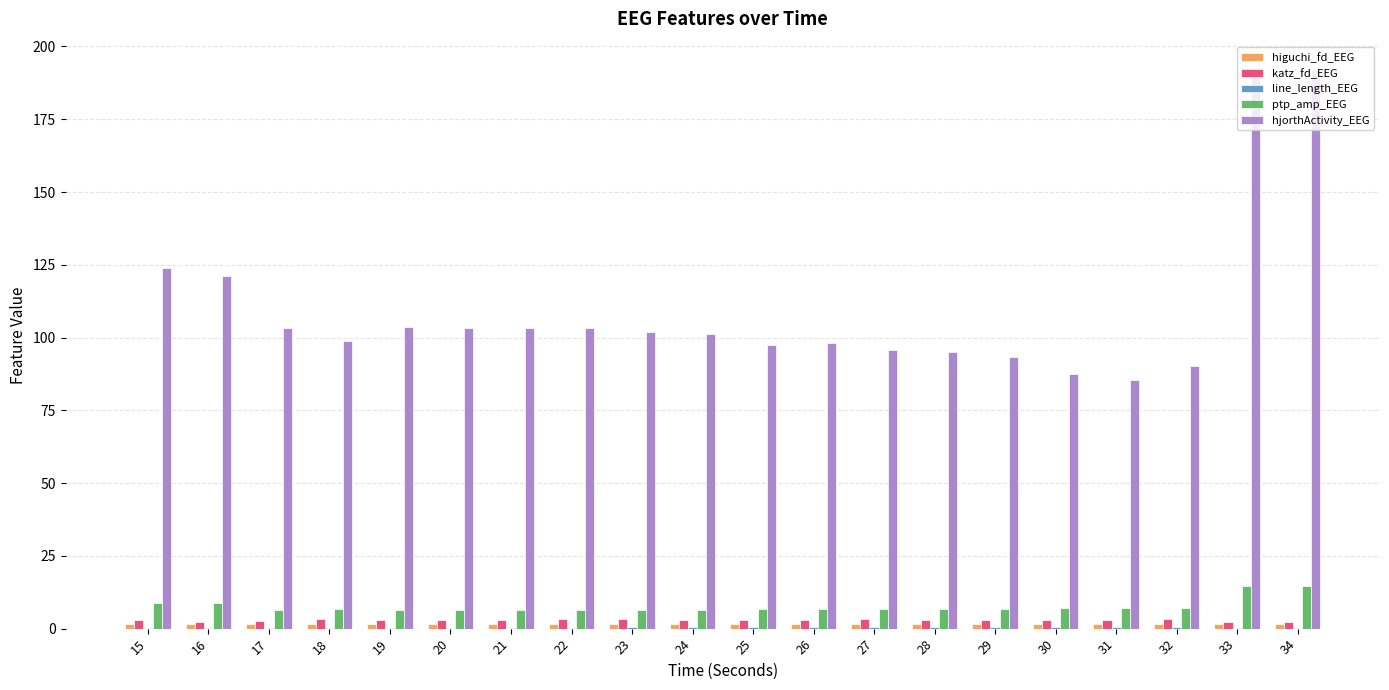

Between 18 and 34, which series saw the biggest shift?

hjorthActivity_EEG